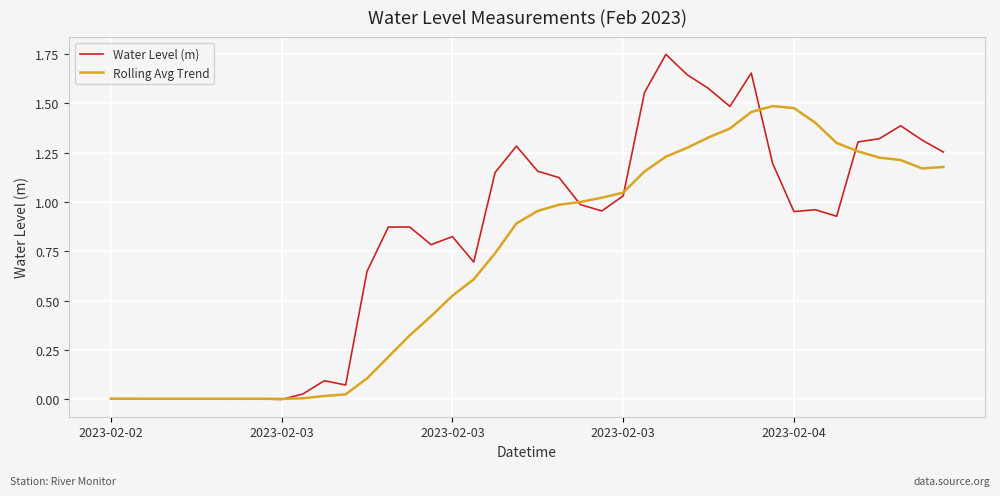

Which series has the widest spread of values?

Water Level (m)